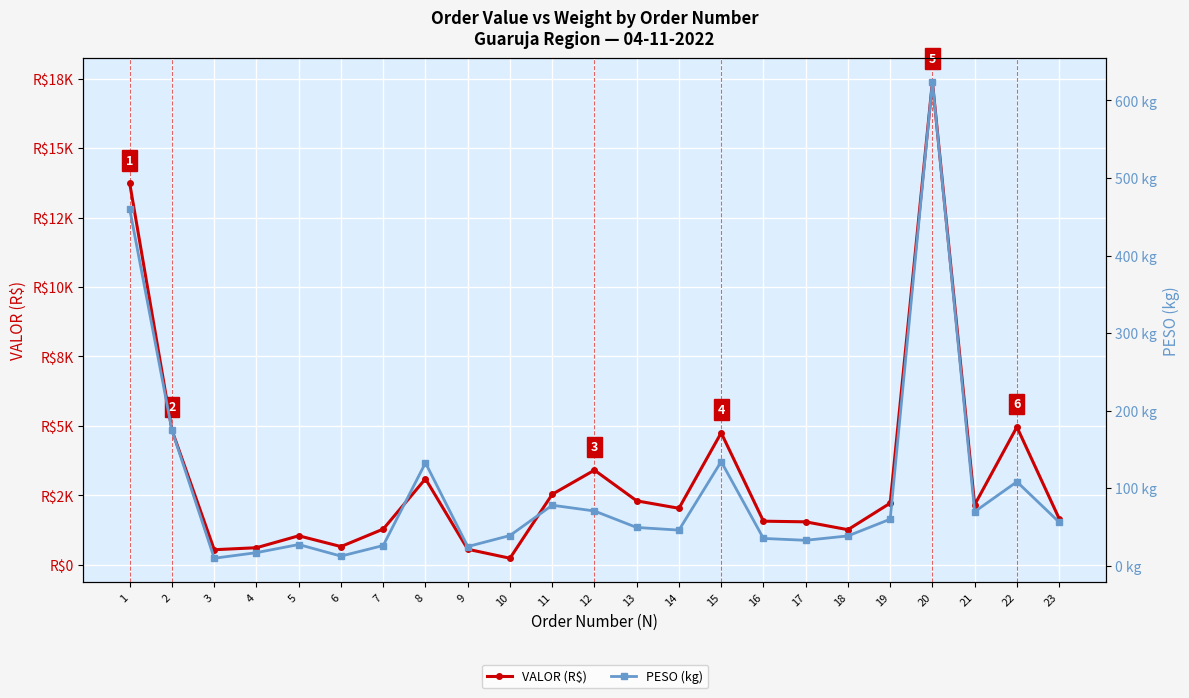

What is the average value of the VALOR (R$) series?

3239.3